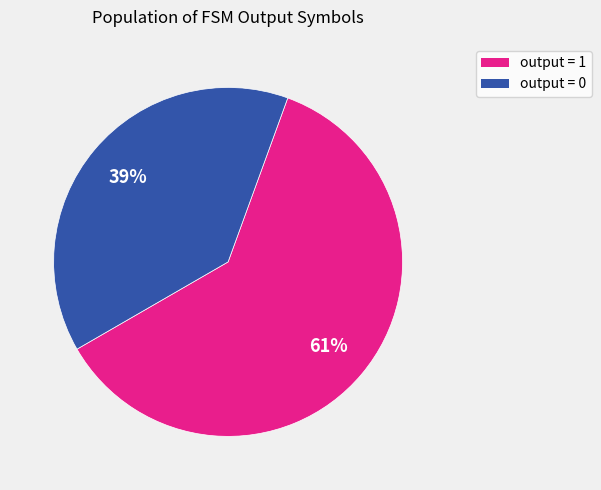

To the nearest percent, what is the difference between the largest and smallest slice percentages?

22%